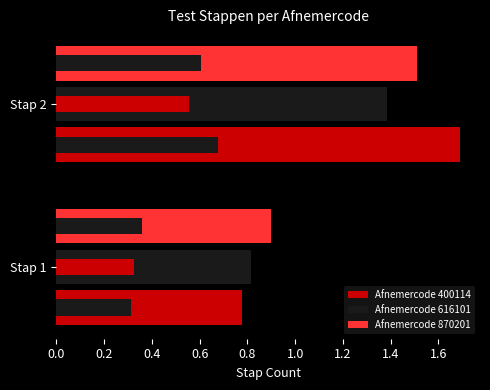

Count the Afnemercode 616101 values in the range 0 to 1.

1